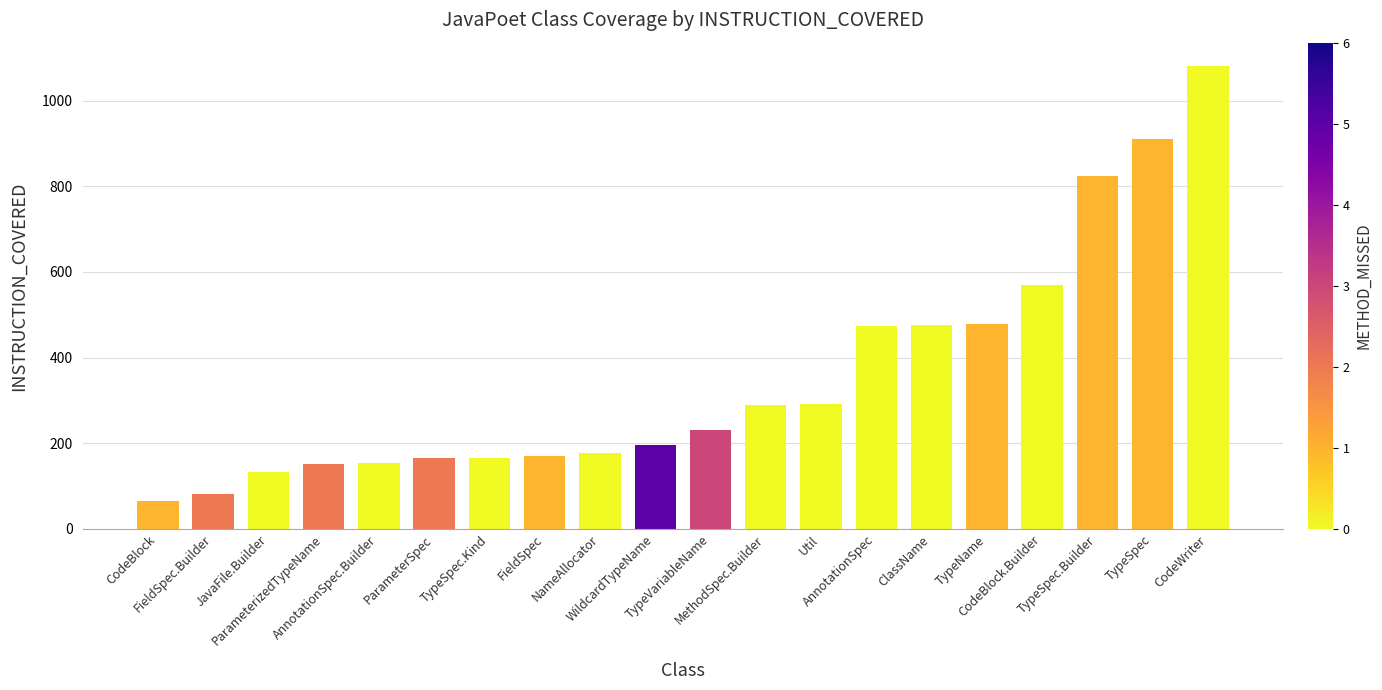

What is the maximum value shown in the chart?

1081